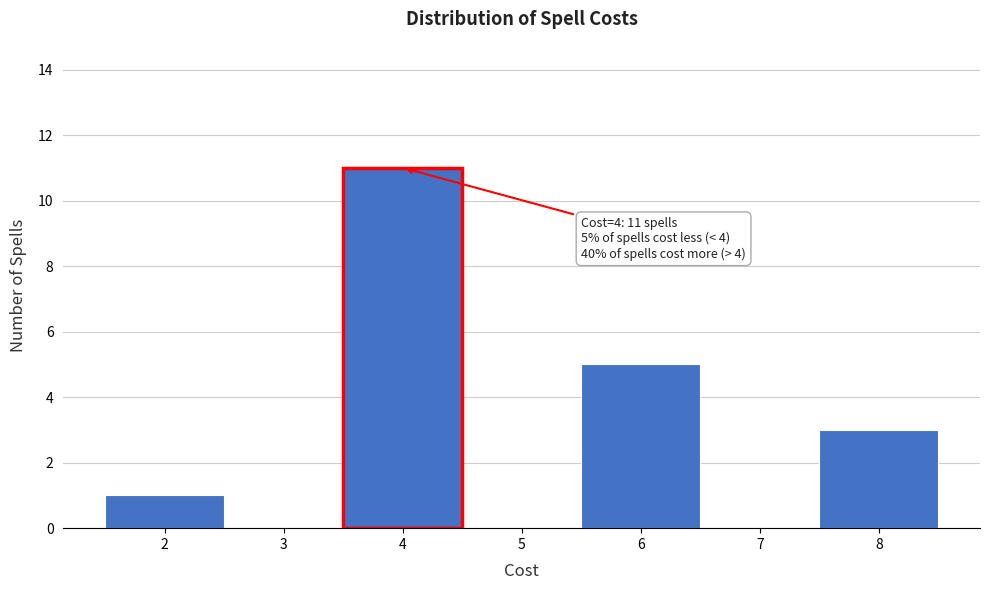

Which range on the x-axis has the tallest bar?

3.5 to 4.5